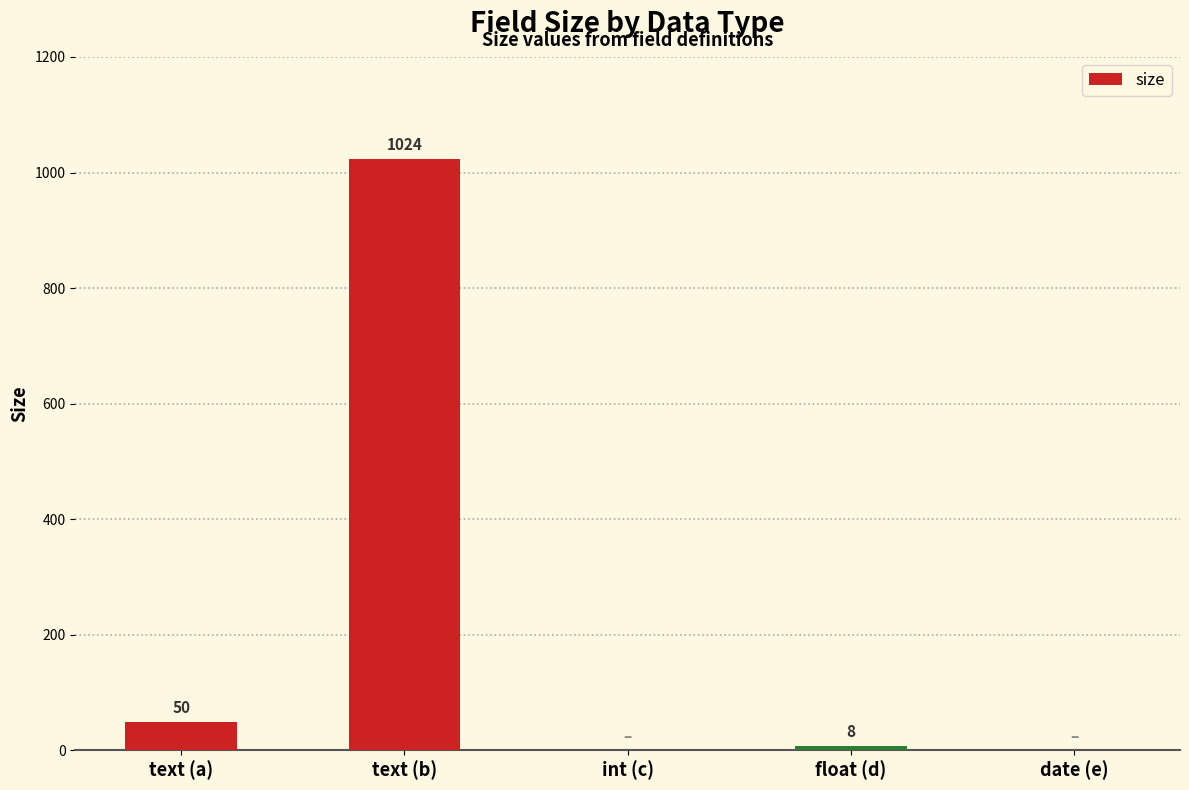

What is the maximum value shown in the chart?

1024